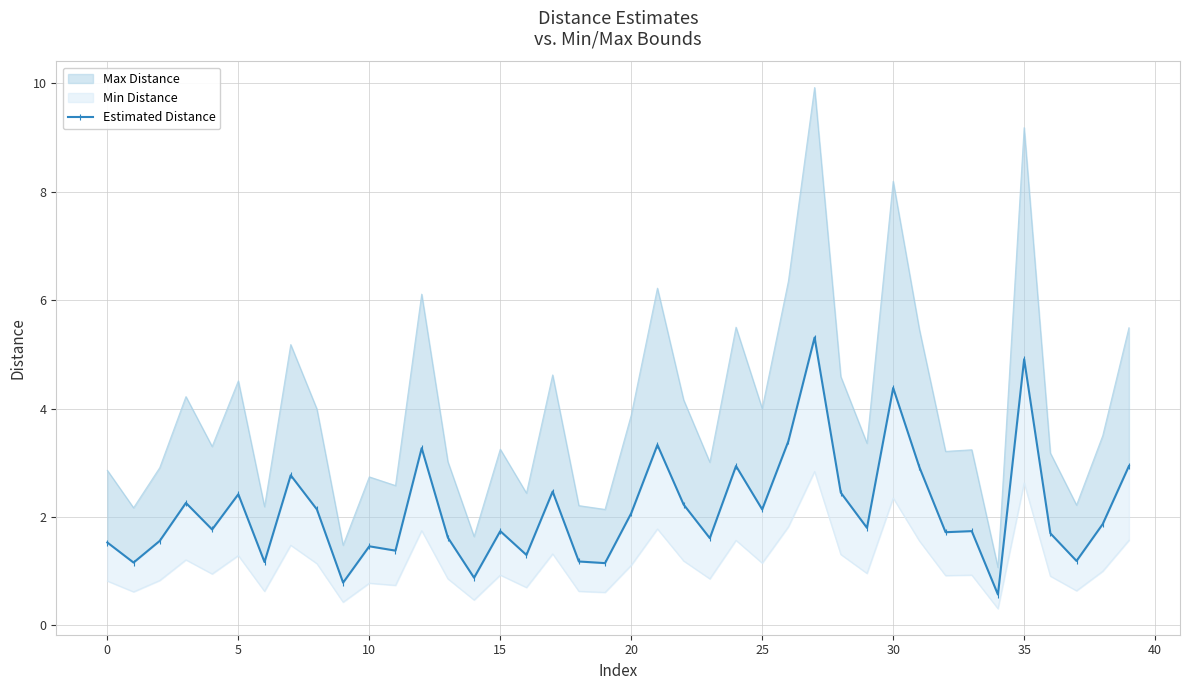

What is the label of the 19th point from the left?

18